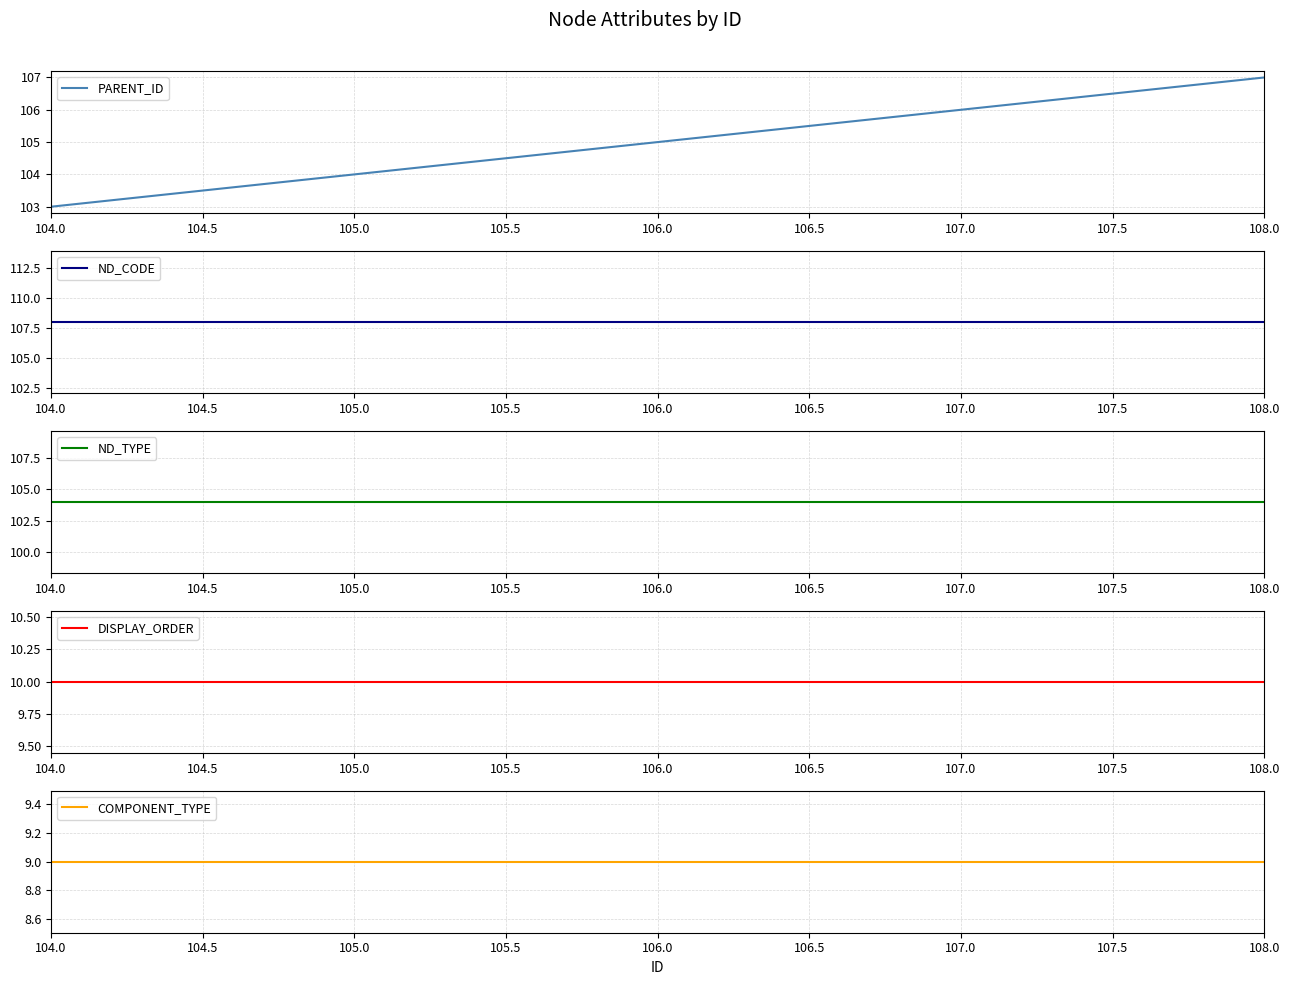

Which category has the highest value in the COMPONENT_TYPE series?

104.0